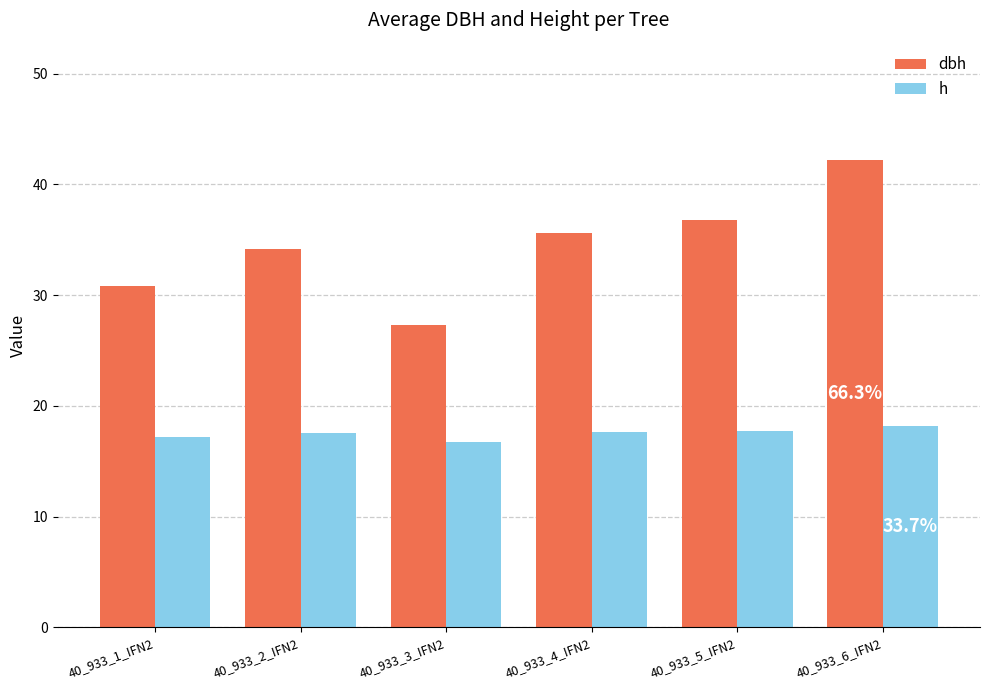

What is the minimum value shown in the chart?

16.7